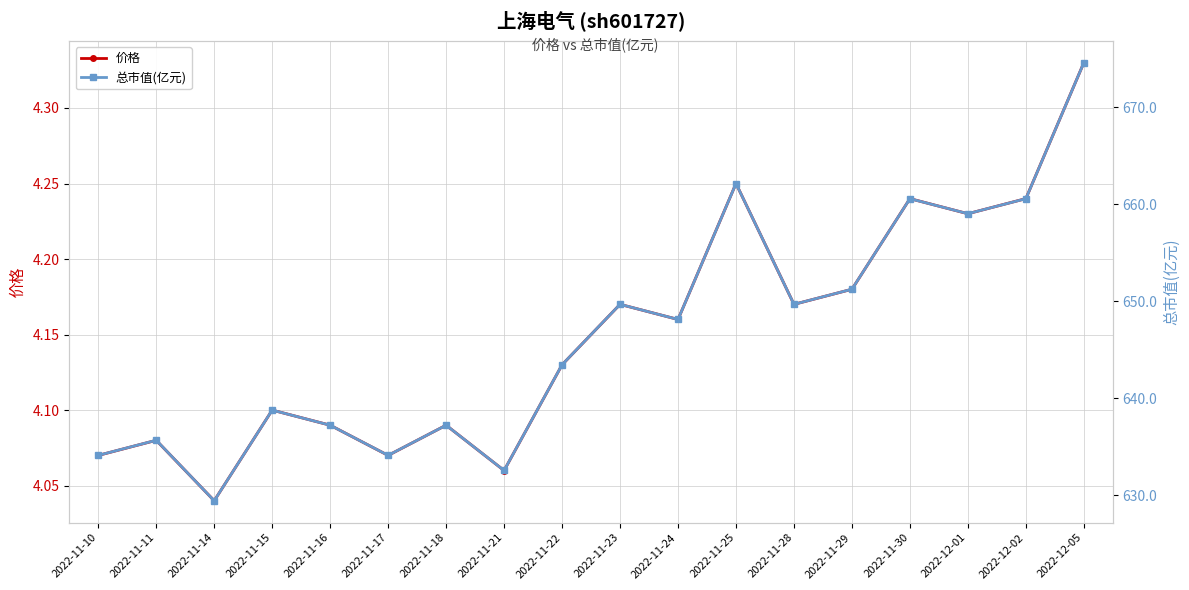

True or false: 总市值(亿元) has more than 2 points higher than both neighbors.

True